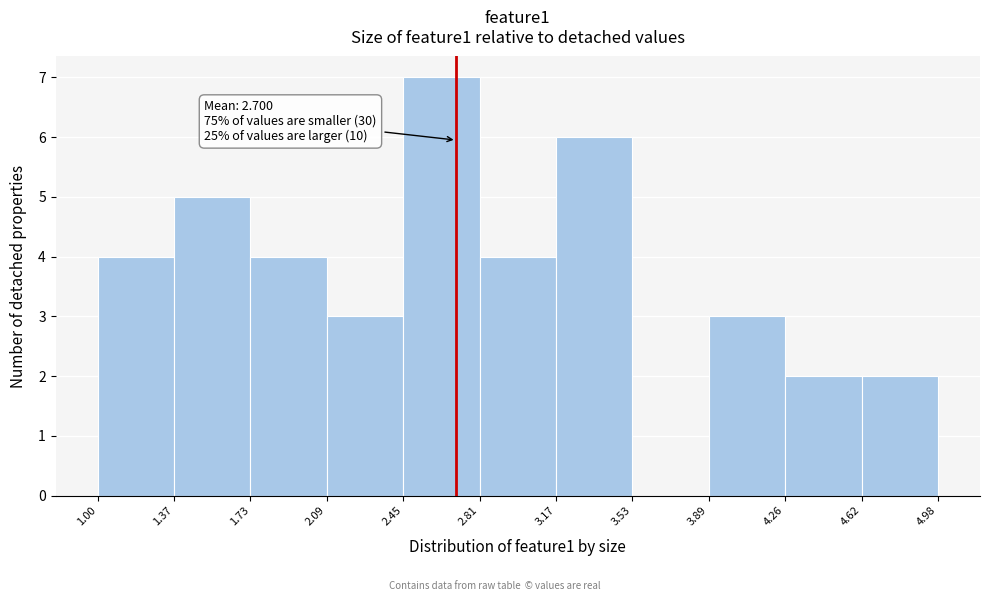

Over which range of the x-axis is the bar tallest?

2.45 to 2.81